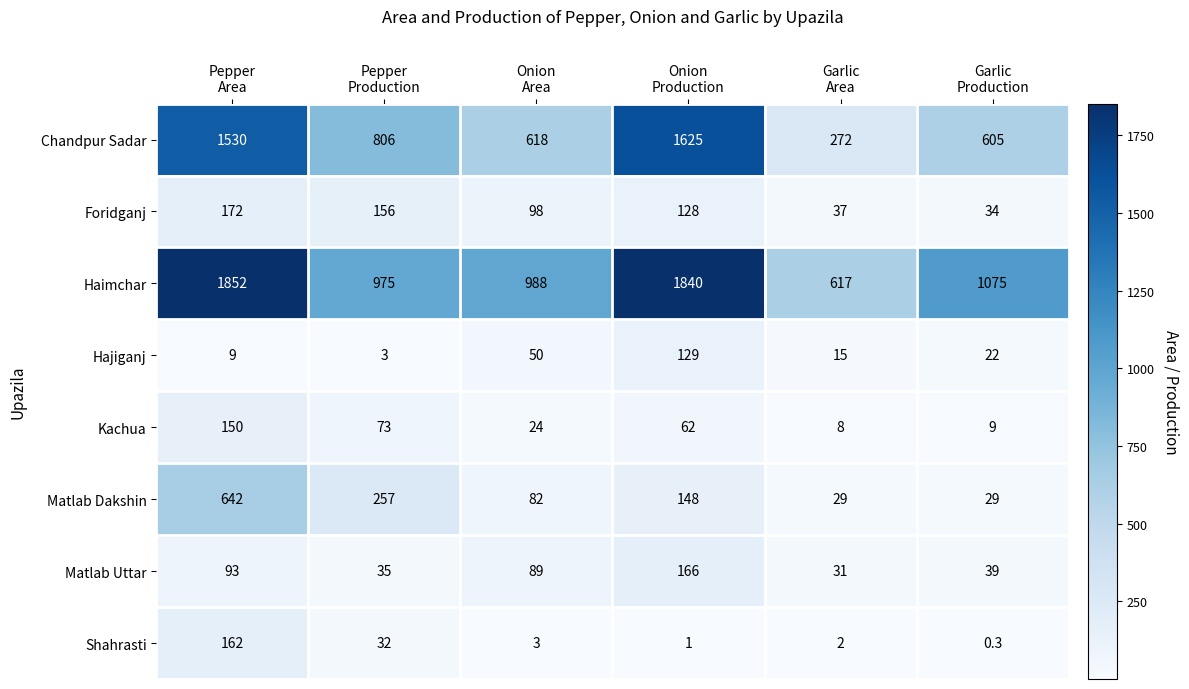

Count the number of data series in this chart.

8